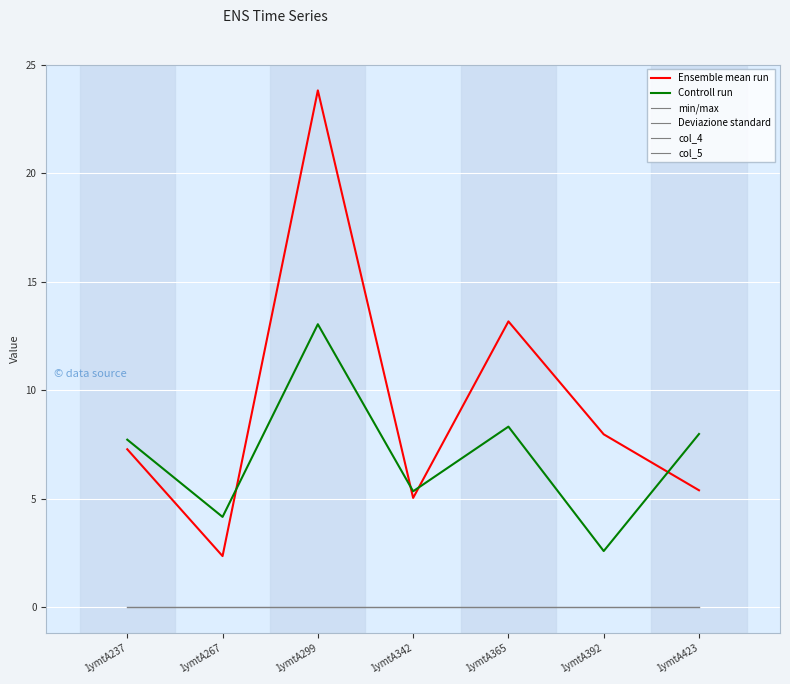

Does the chart have visible grid lines?

Yes